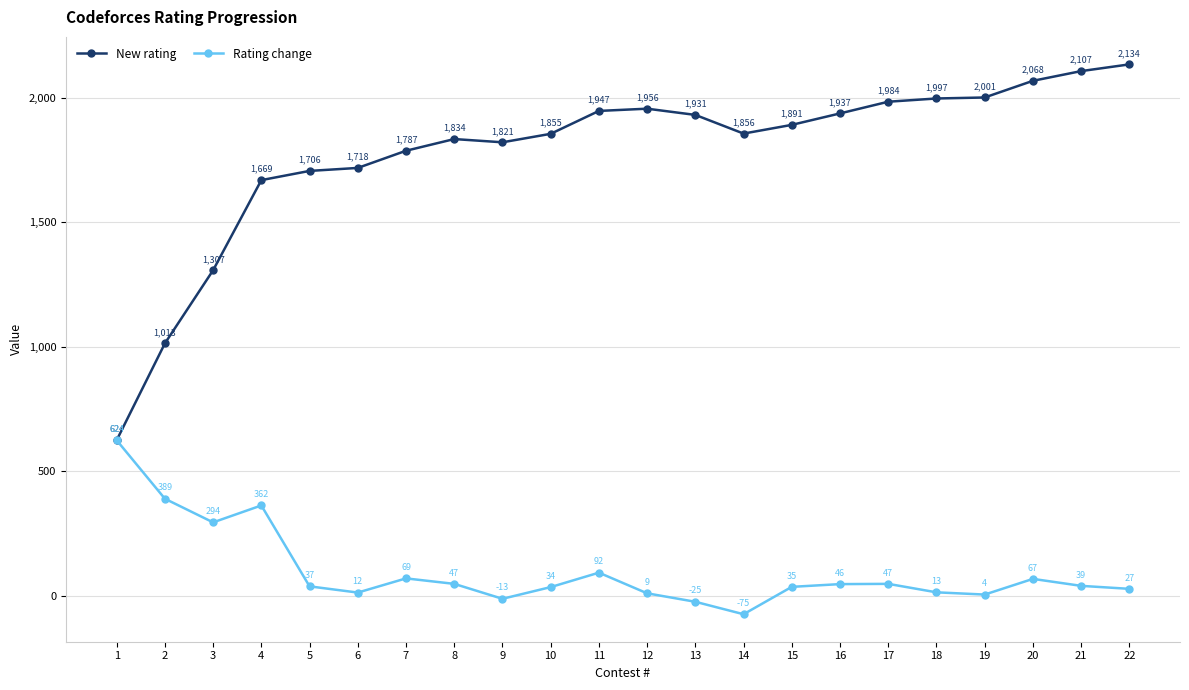

Reading left to right, extract all data points from this chart.

New rating: 624	1013	1307	1669	1706	1718	1787	1834	1821	1855	1947	1956	1931	1856	1891	1937	1984	1997	2001	2068	2107	2134
Rating change: 624	389	294	362	37	12	69	47	-13	34	92	9	-25	-75	35	46	47	13	4	67	39	27